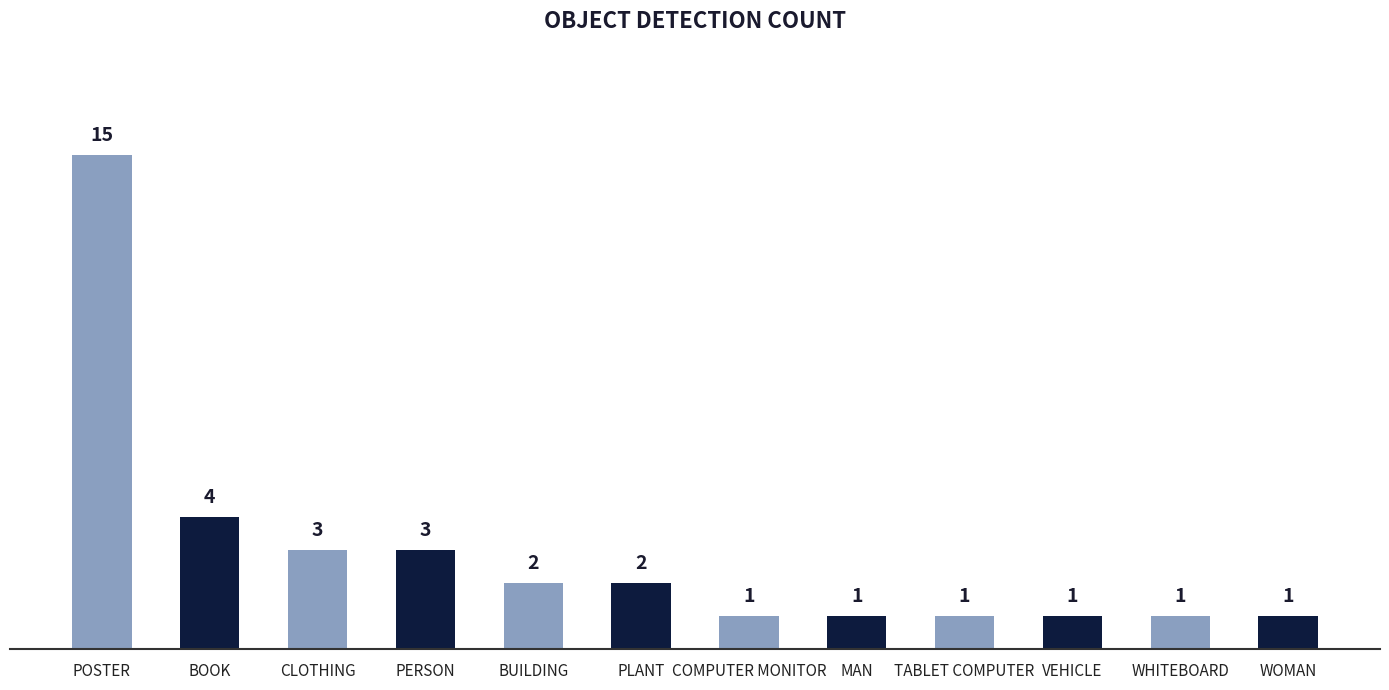

What is the sum of all values?

35